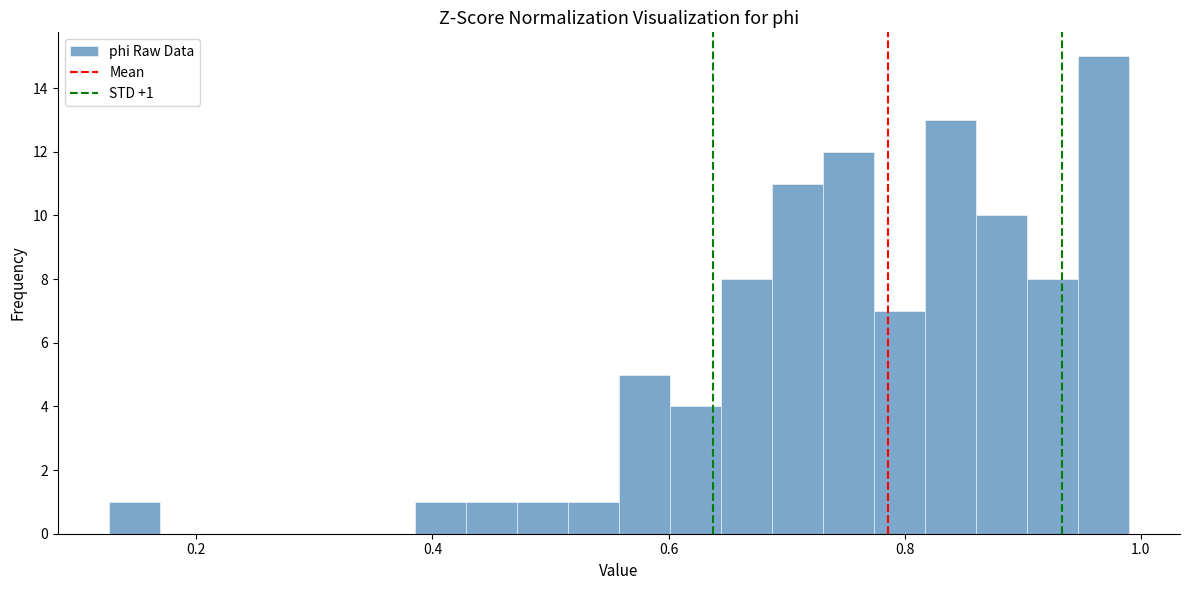

Read against the x-axis, roughly where is the centre of the tallest bar?

0.96